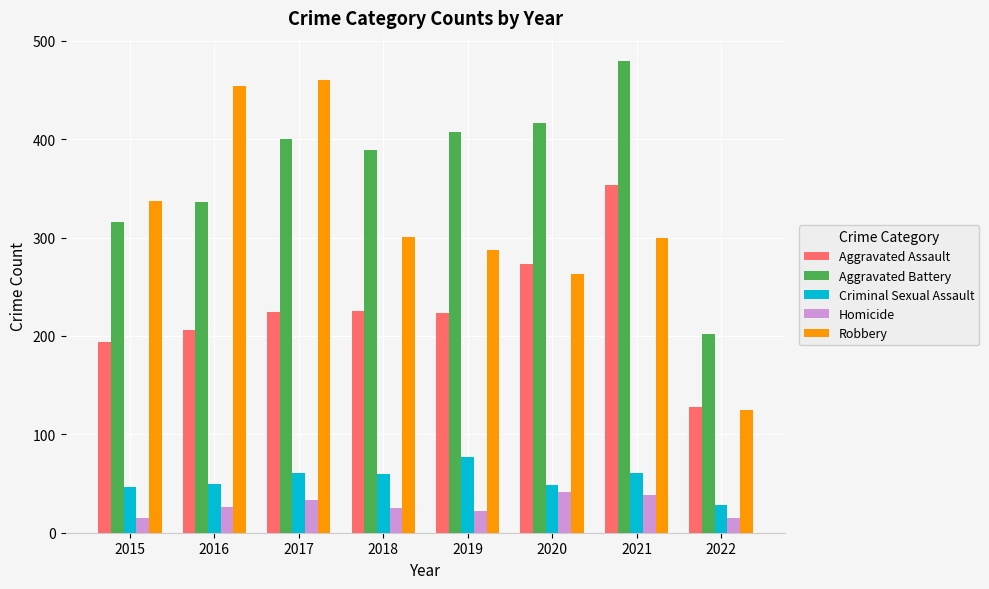

Rank the series at 2017 from lowest to highest value.

Homicide, Criminal Sexual Assault, Aggravated Assault, Aggravated Battery, Robbery